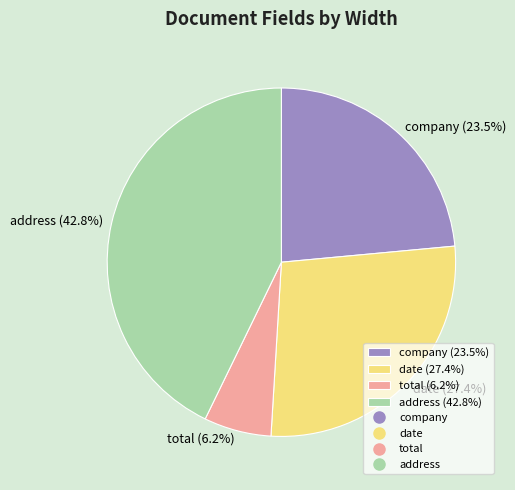

What percentage is NOT represented by date (27.4%)?

72.6%